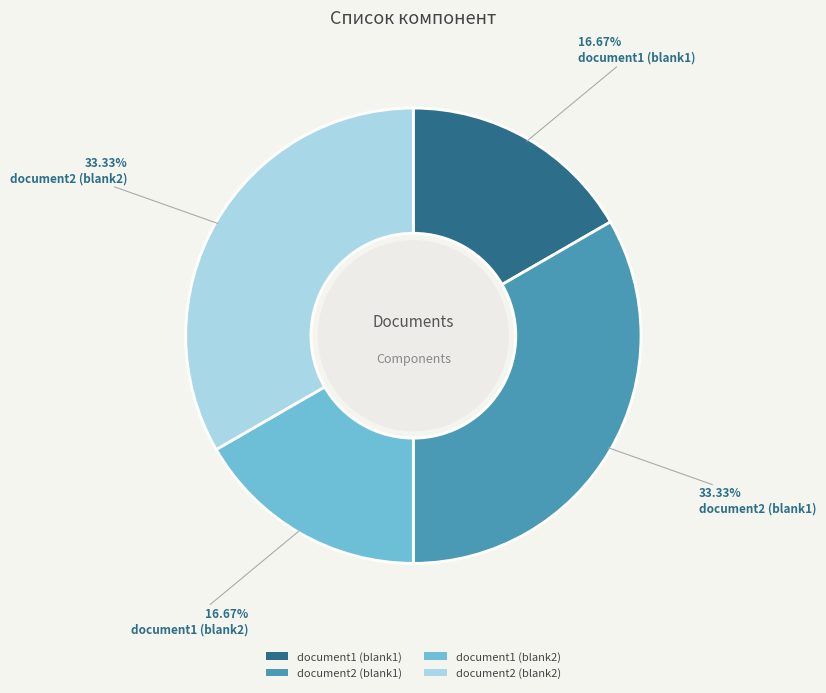

The document2 (blank2) slice represents 40% of the pie. True or false?

False